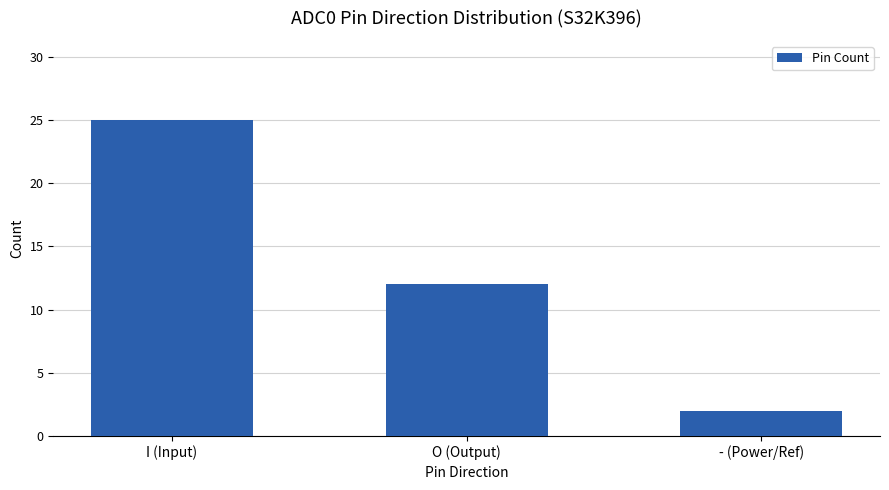

Is it true that the value at O (Output) is 12?

True